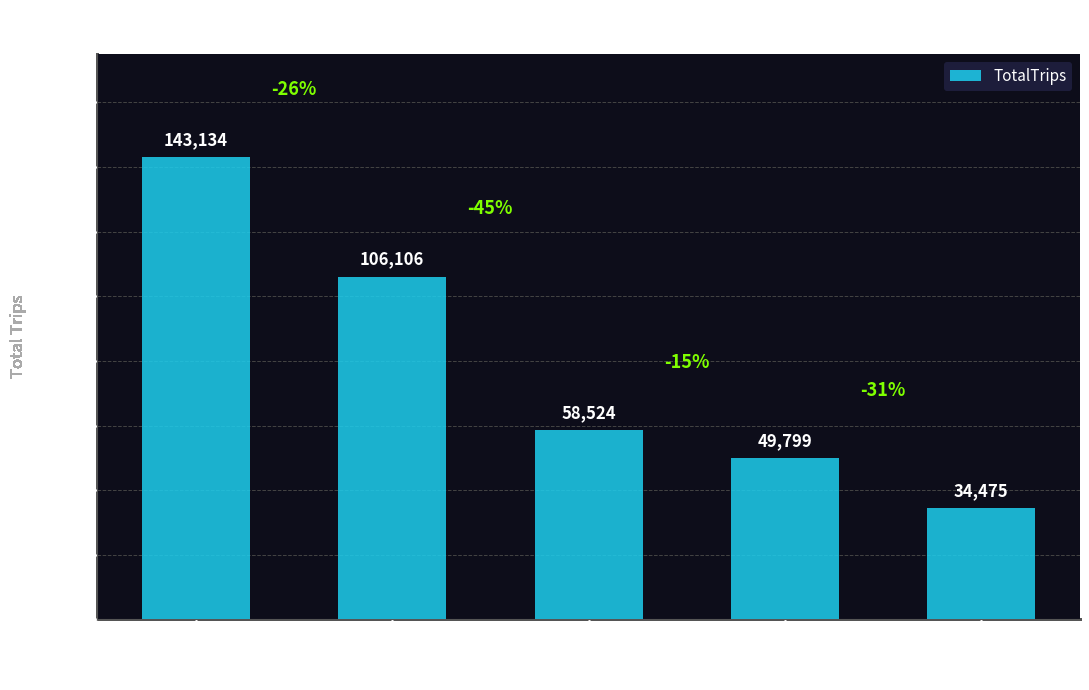

Count the number of categories in the chart.

5